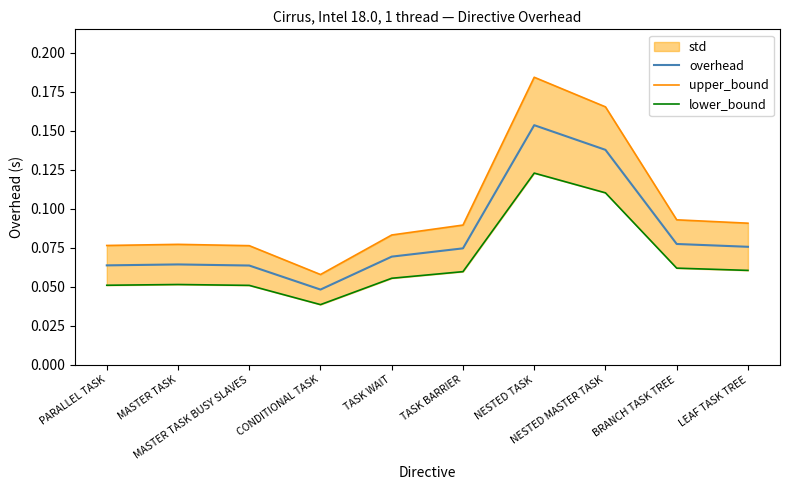

True or false: lower_bound and upper_bound cross at least once.

False